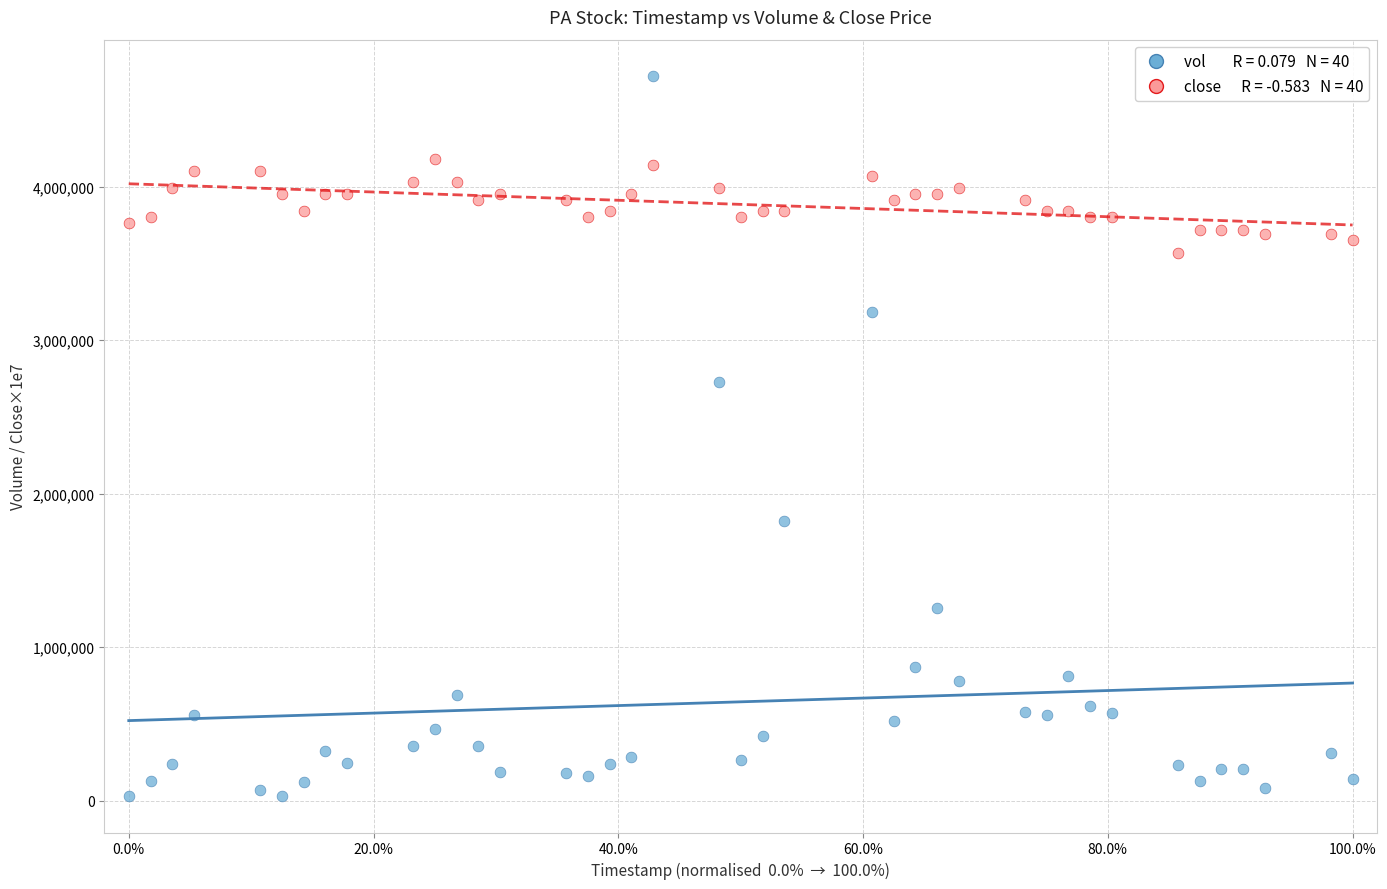

Across all series, what Y value is closest to 2374623?

2724101.0